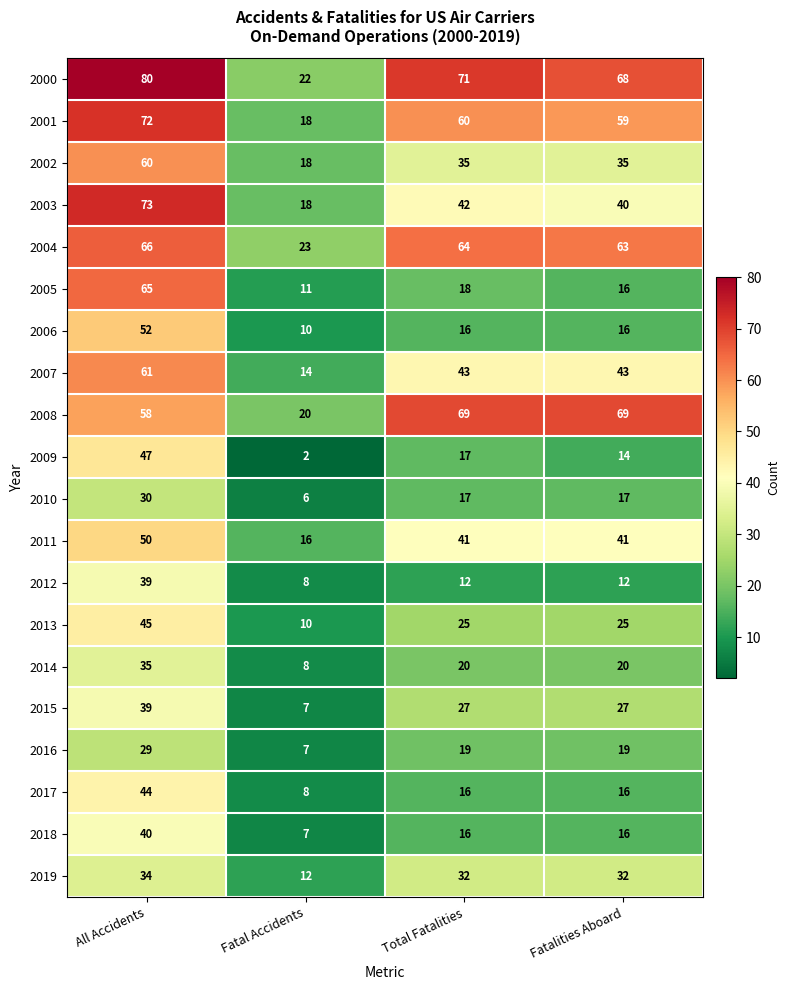

True or false: 2015 has a value of 3 at Fatal Accidents.

False